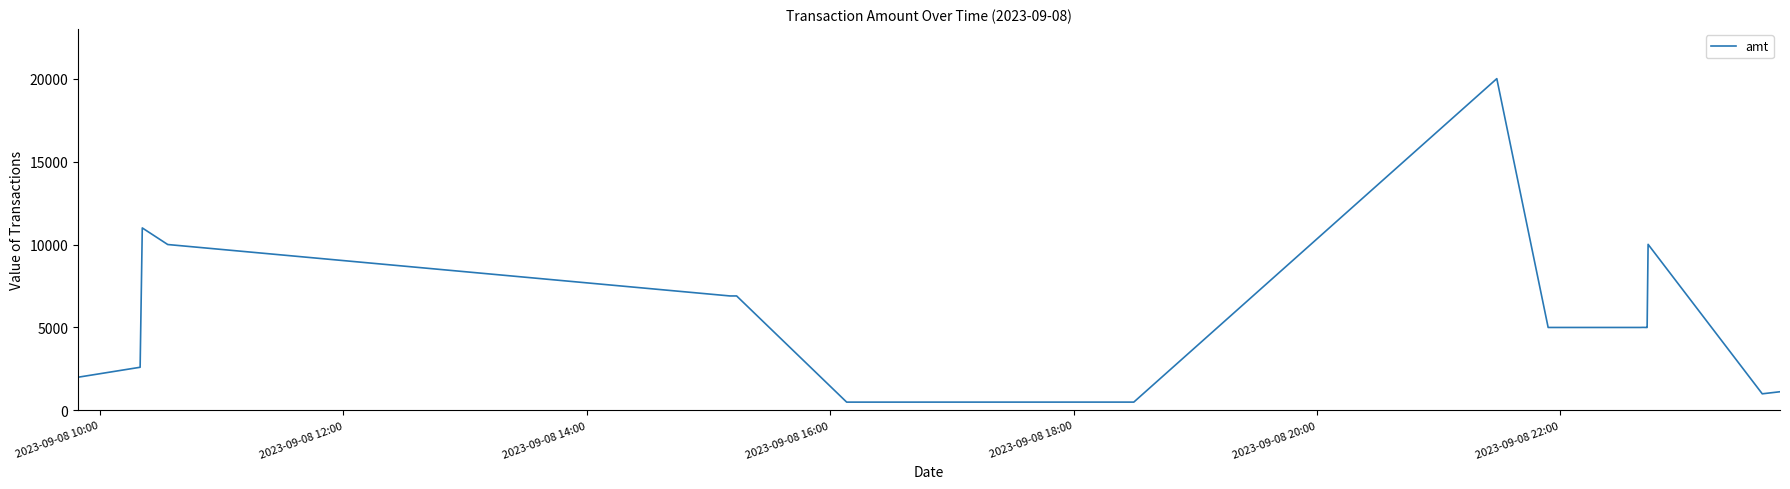

Is this an area chart (filled region under the line)?

No